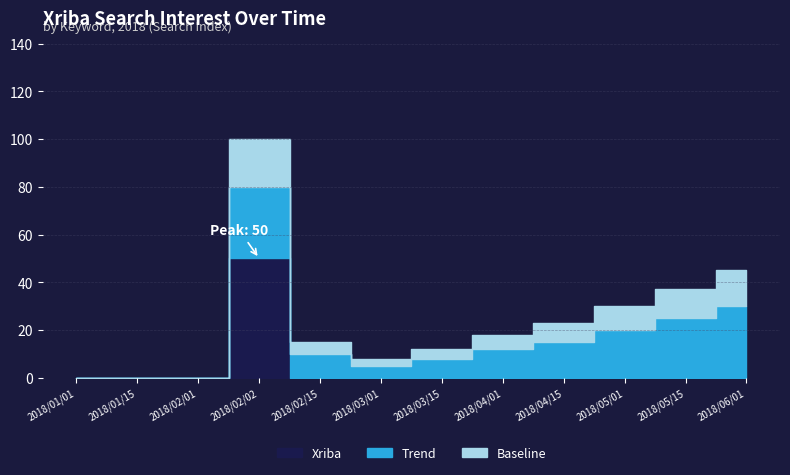

At which label does Trend first exceed 12?

2018/02/02